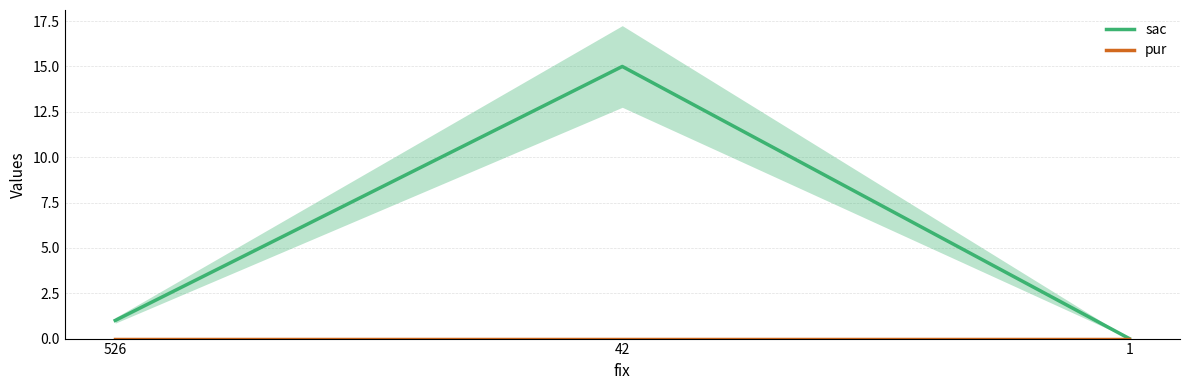

Between 1 and 526, which is larger?

526